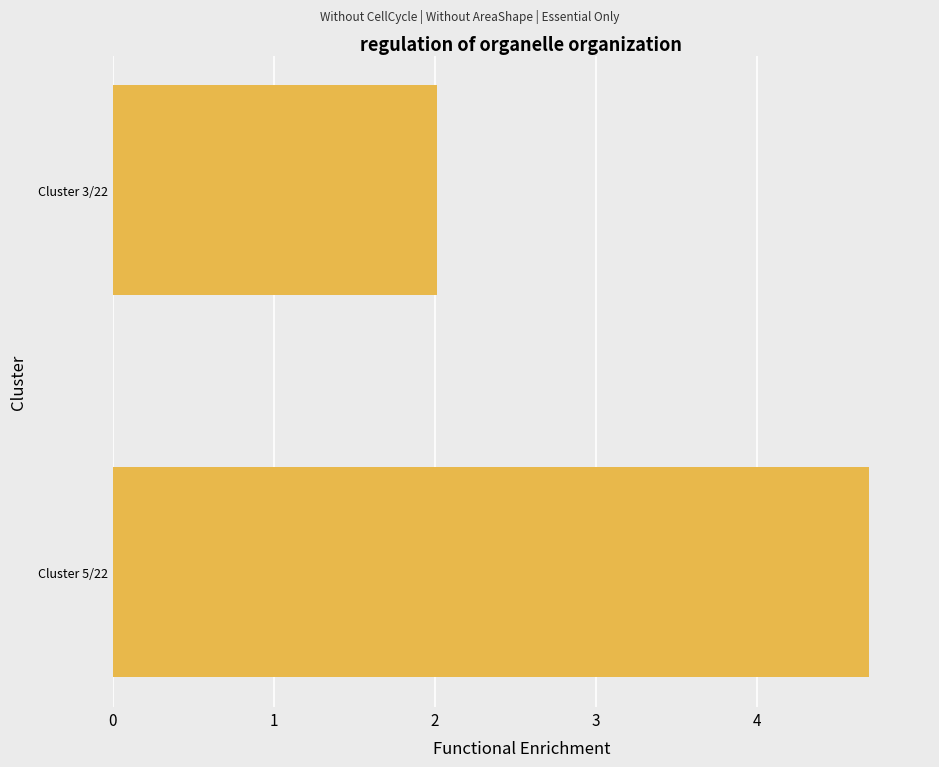

What is the smallest value displayed?

2.0